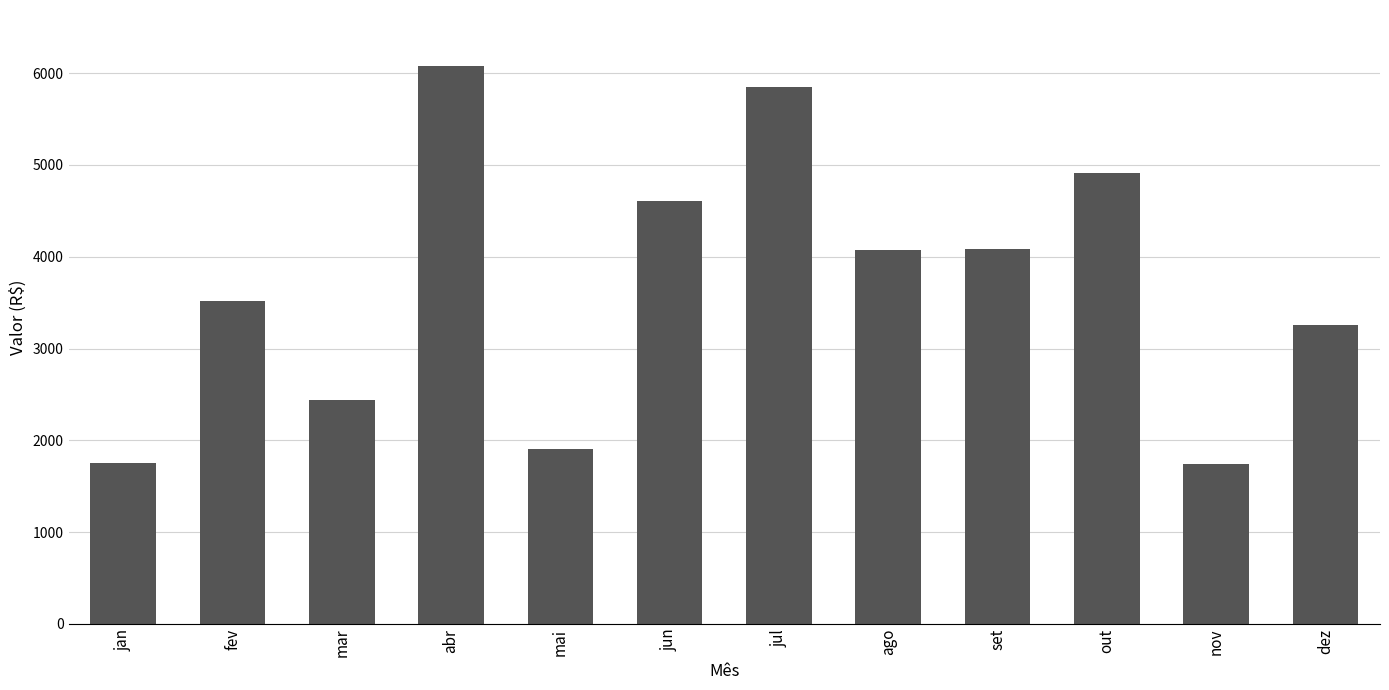

How many series are shown in this chart?

1